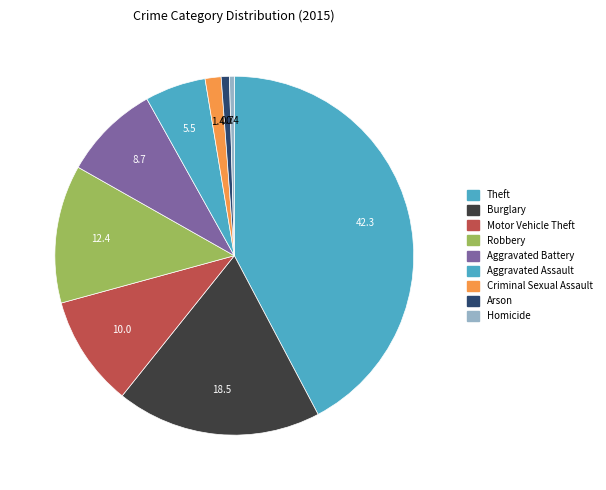

How many segments does this pie chart have?

9